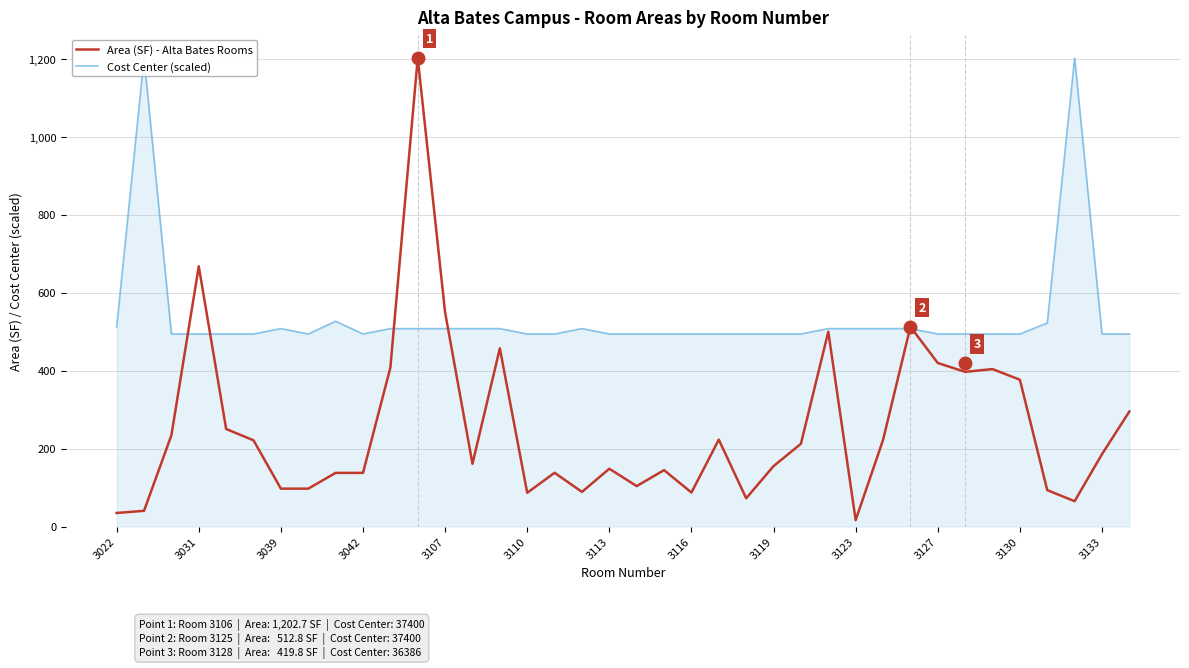

Is it true that Area (SF) - Alta Bates Rooms equals 95.0 at 23?

False